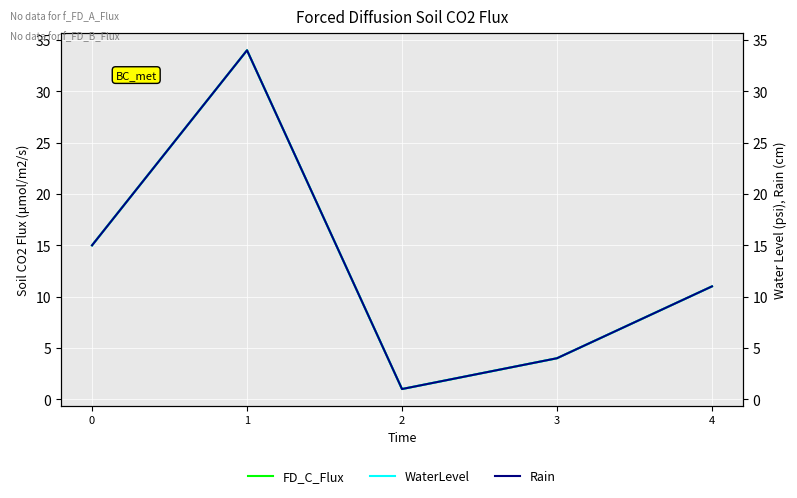

How many data points does each series have?

5